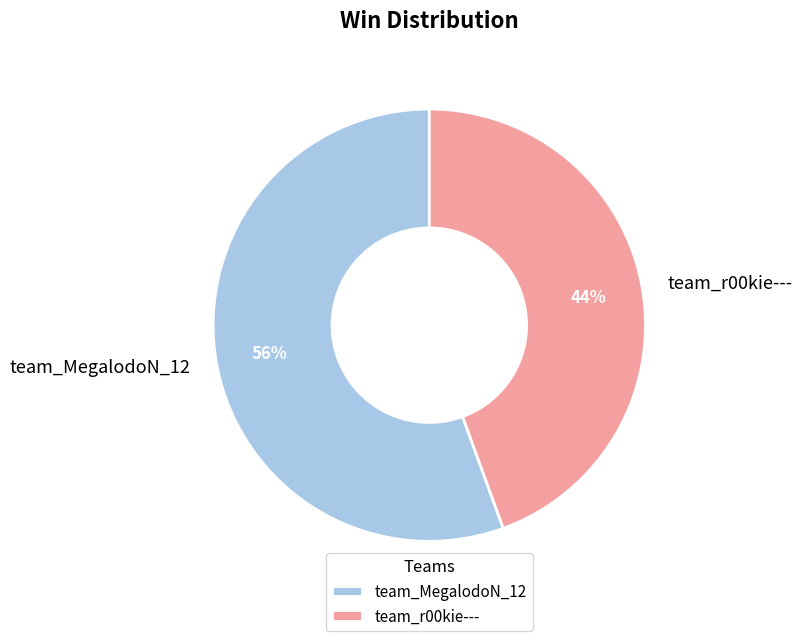

Does team_r00kie--- represent more than half of the total?

No